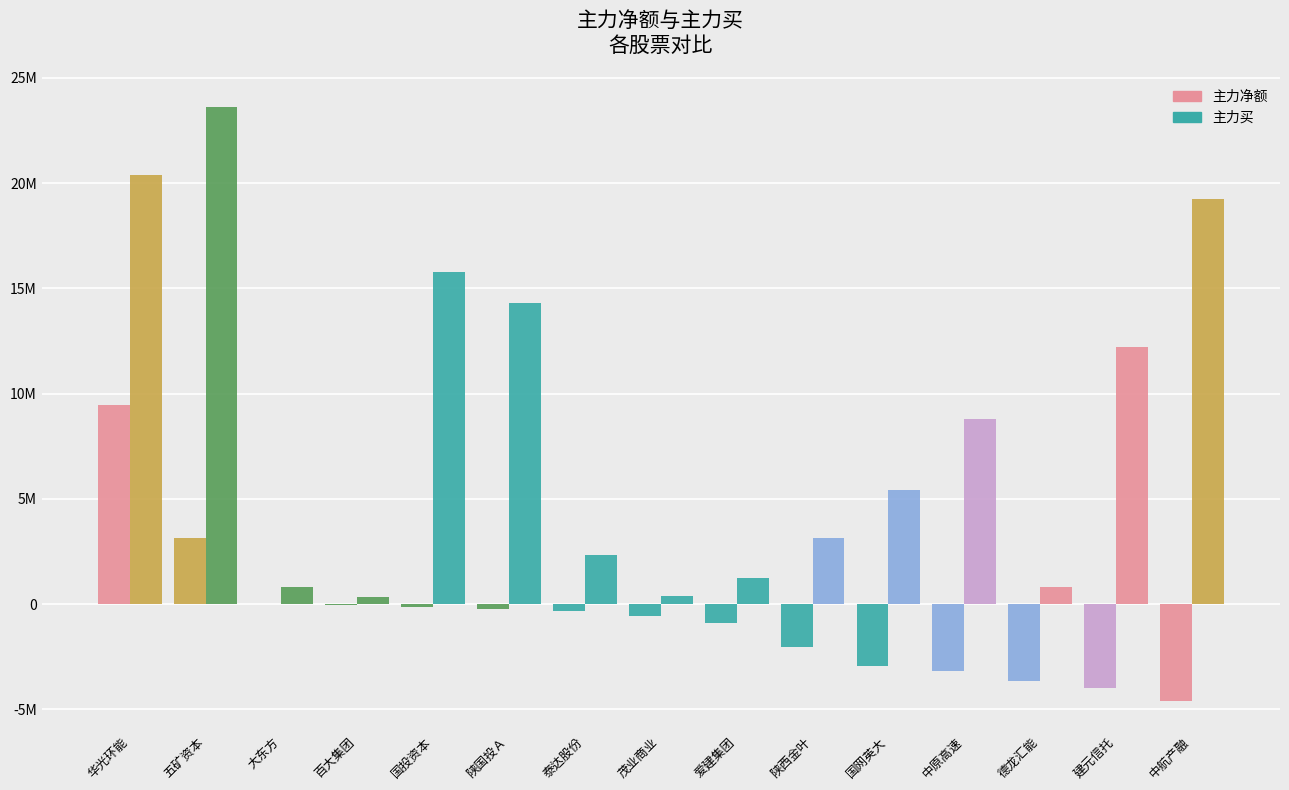

What position from the left is 国投资本?

5